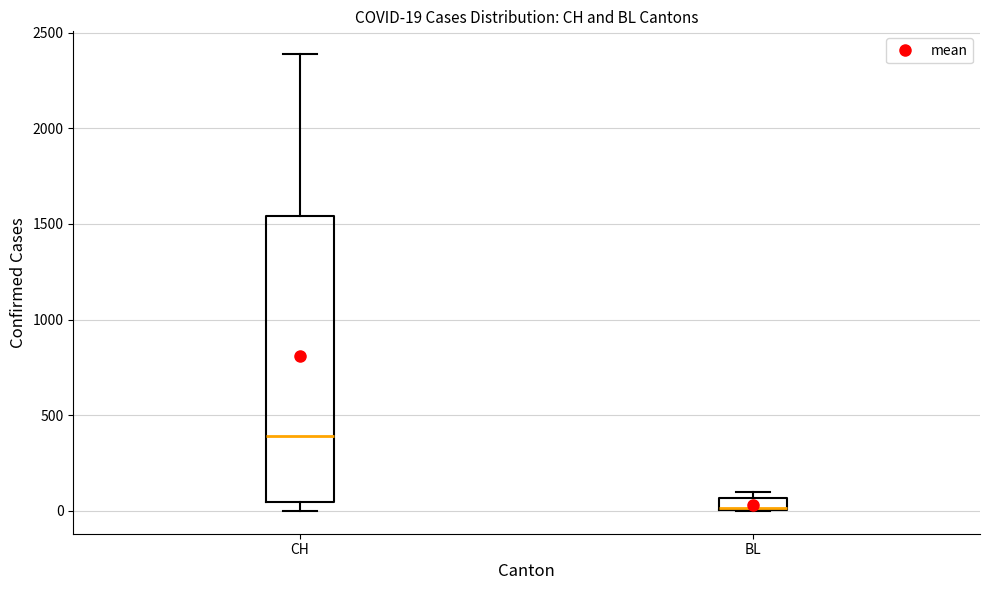

Comparing the boxes themselves (not the whiskers), which one is the tallest?

CH